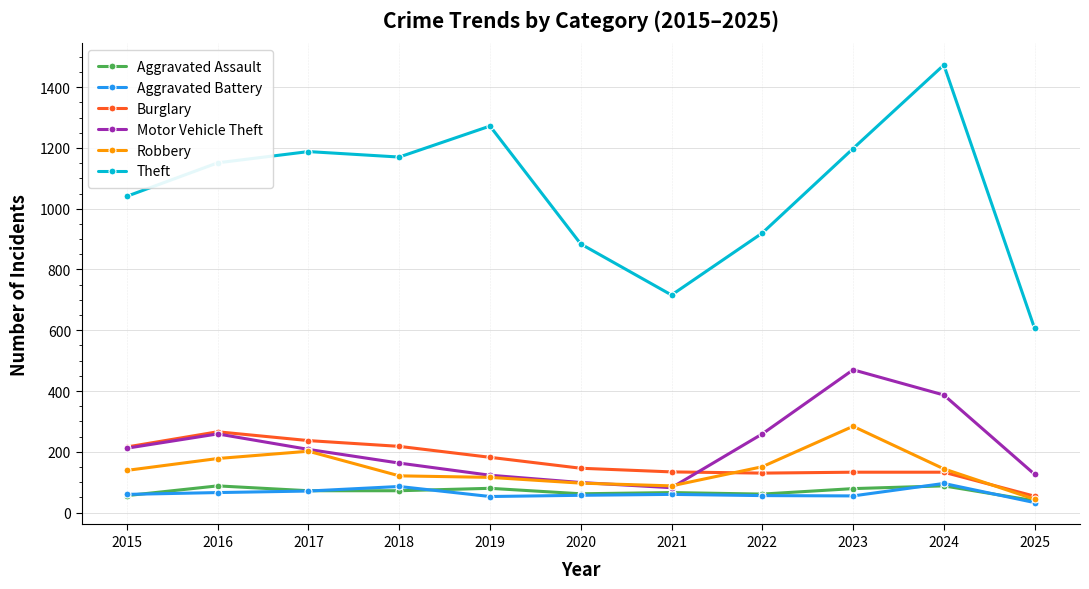

Does the chart display data point markers on the line(s)?

Yes